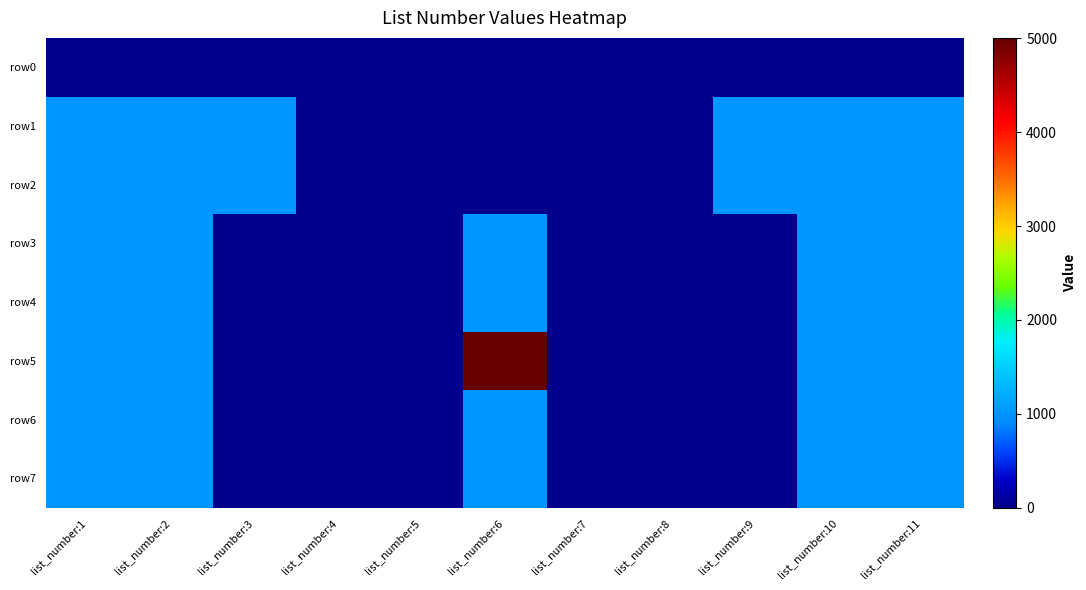

What is the total value across all series at list_number:10?

7017